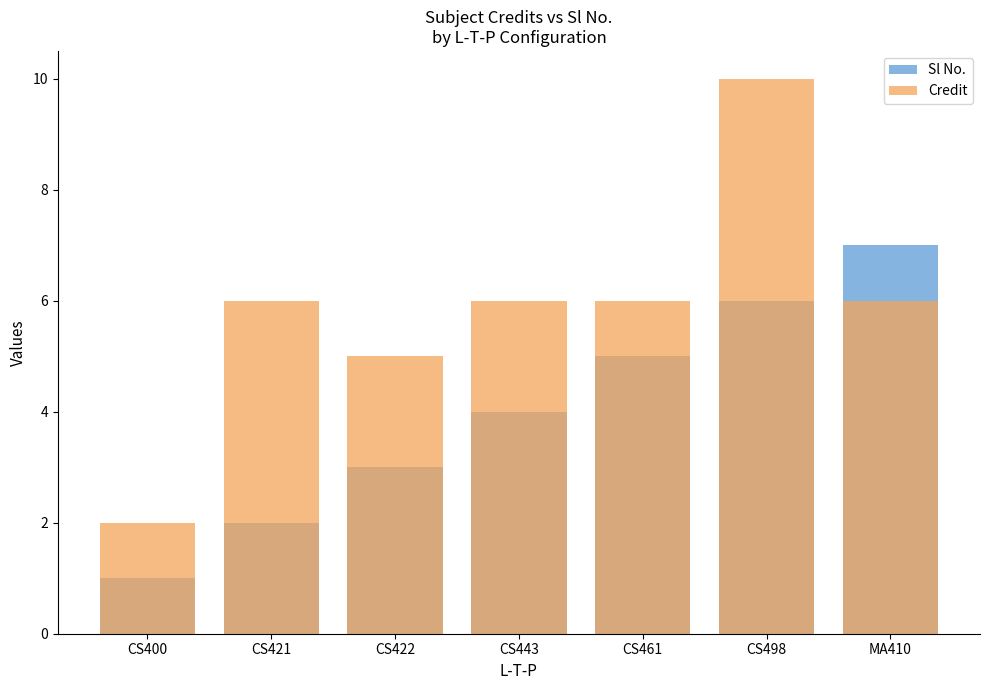

What is the maximum value shown in the chart?

10